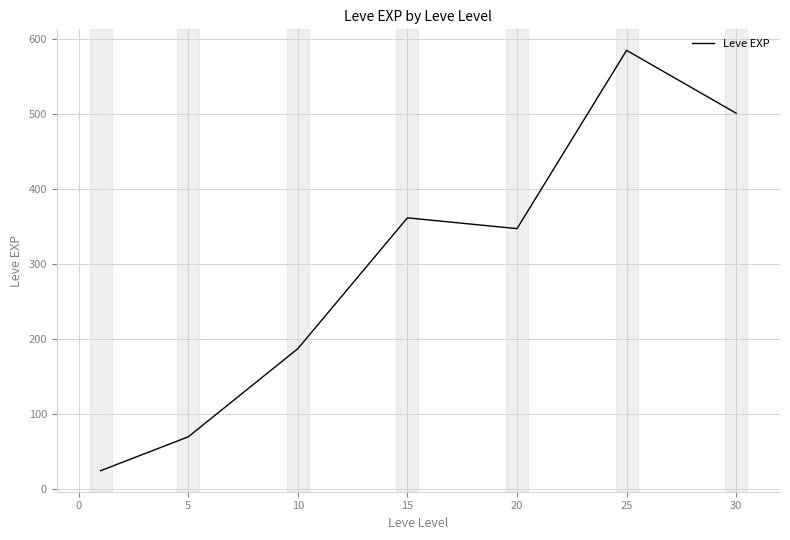

What is the difference between the second highest and minimum values?

476.3